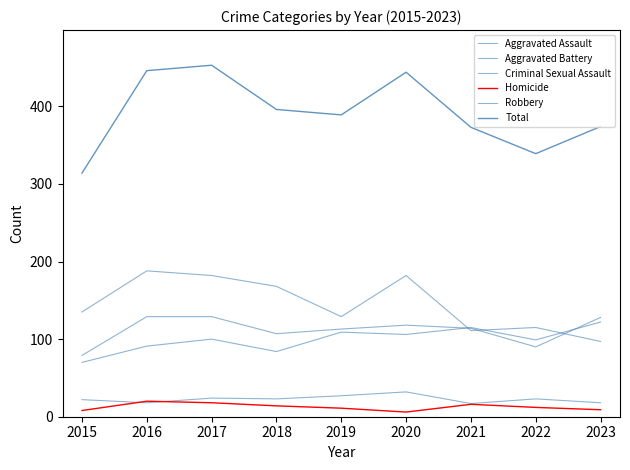

Between which two adjacent categories do Aggravated Battery and Aggravated Assault first intersect?

2020 and 2021